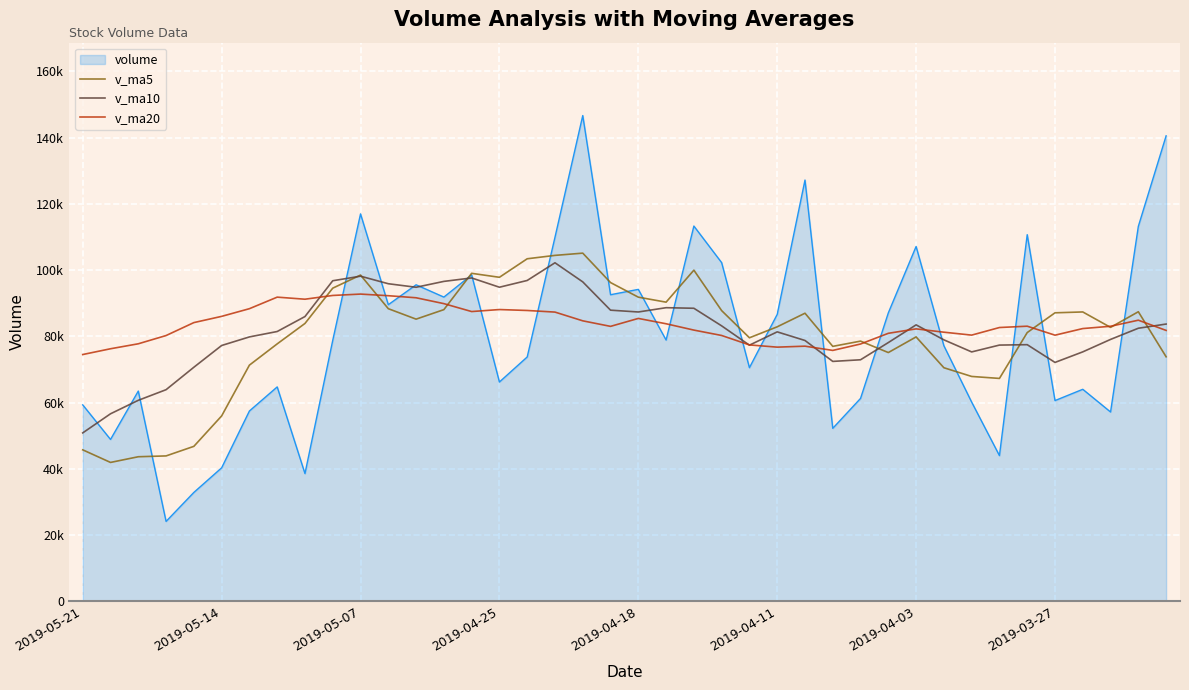

List the series in order of their peak value, lowest first.

v_ma20, v_ma10, v_ma5, volume